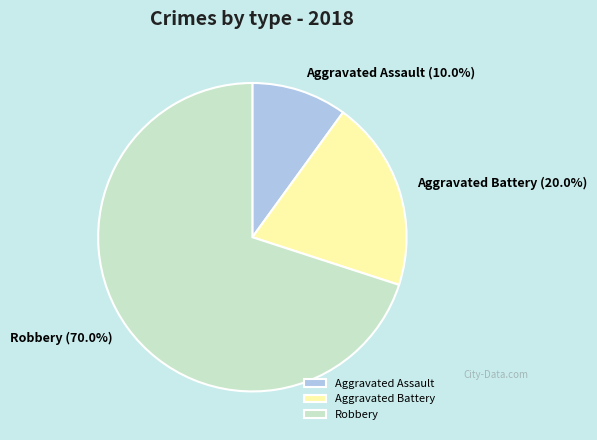

What is the smallest slice in the pie chart?

Aggravated Assault